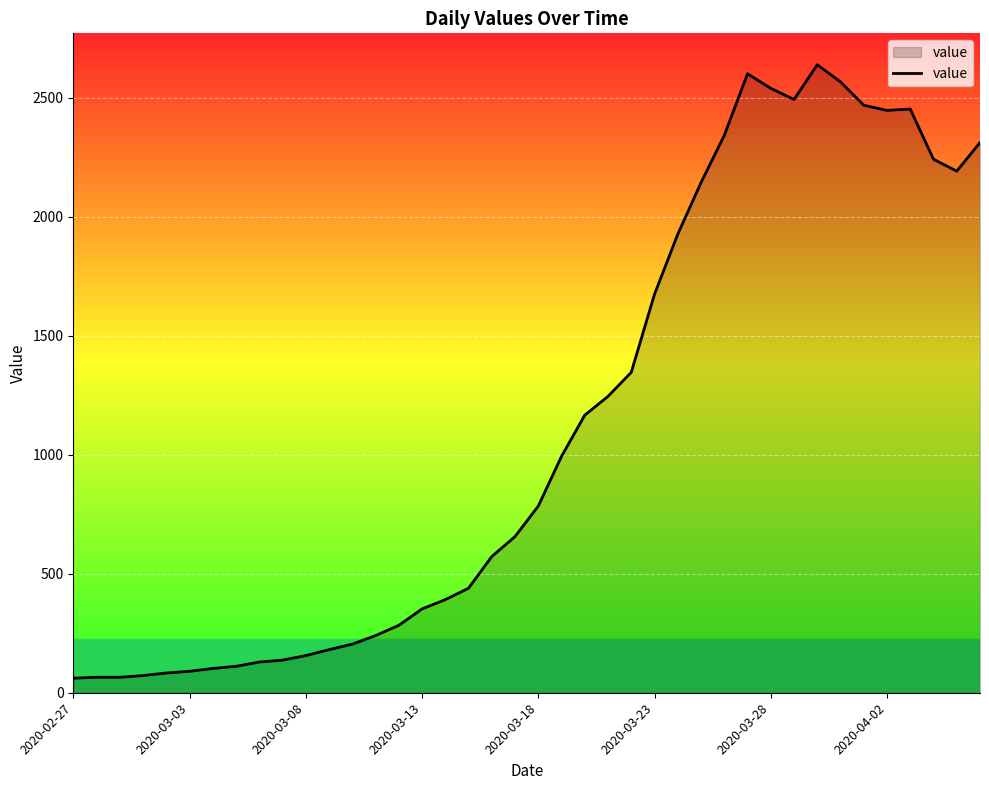

What is the difference between the maximum and minimum values?

2577